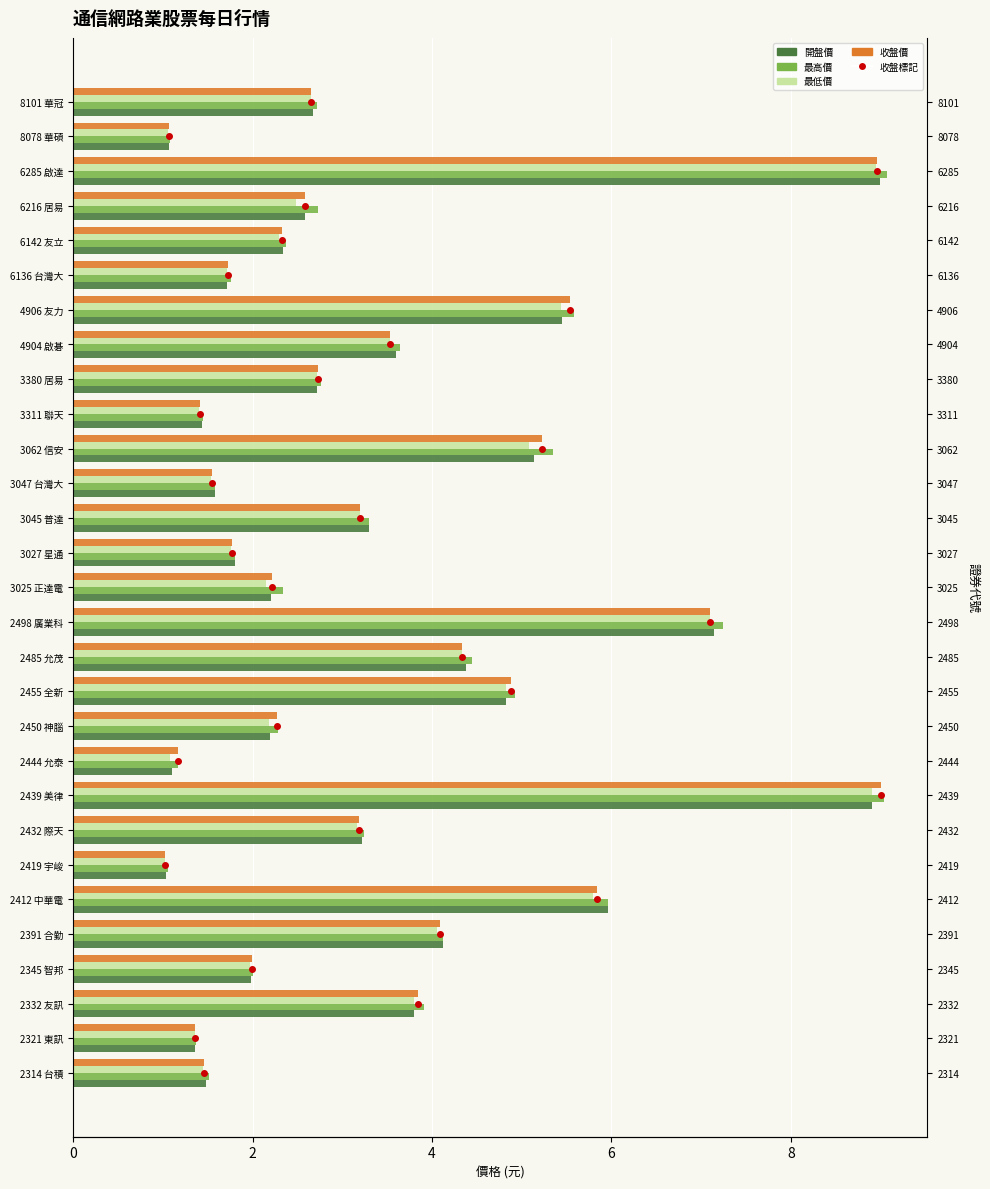

What is the sum of all 收盤價 values?

98.1